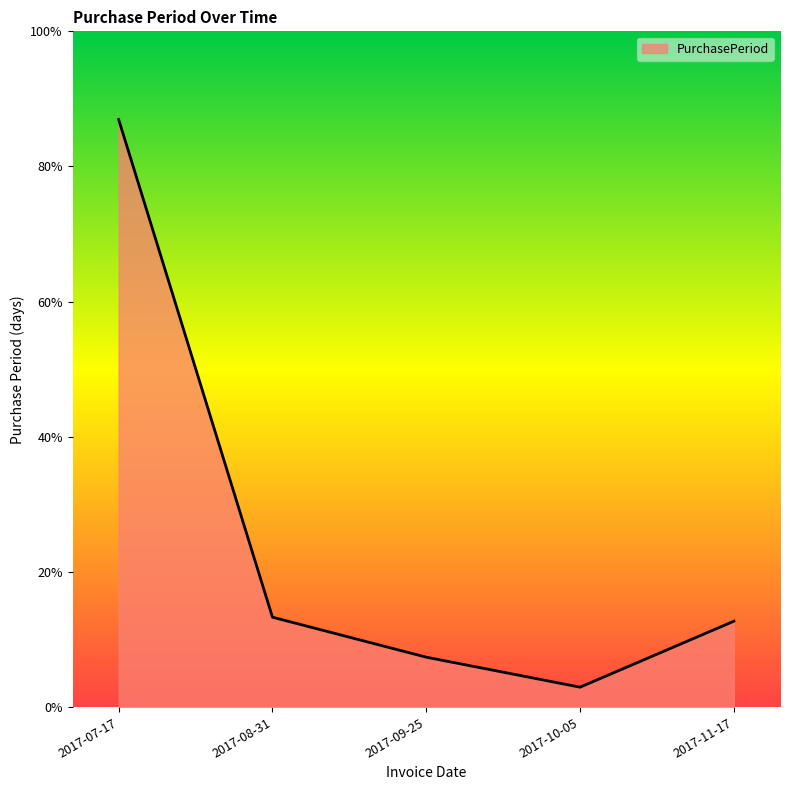

Rank the categories by value from highest to lowest.

2017-07-17, 2017-08-31, 2017-11-17, 2017-09-25, 2017-10-05